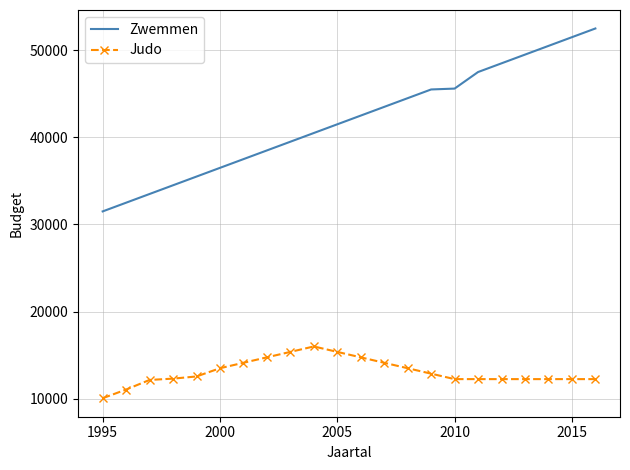

What is the difference between the maximum and minimum values in the Zwemmen series?

21000